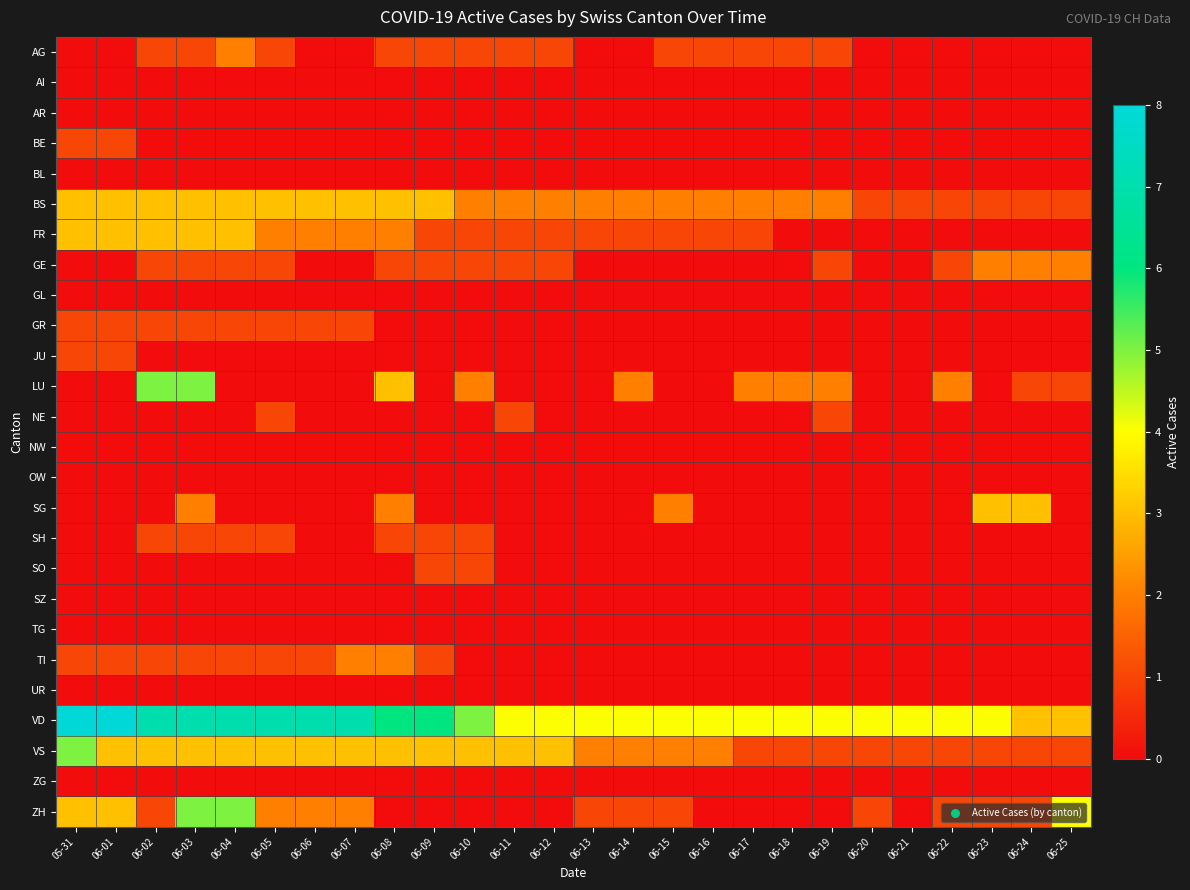

At 06-08, list the series in order from smallest to largest.

AI, AR, BE, BL, GL, GR, JU, NE, NW, OW, SO, SZ, TG, UR, ZG, ZH, AG, GE, SH, FR, SG, TI, BS, LU, VS, VD